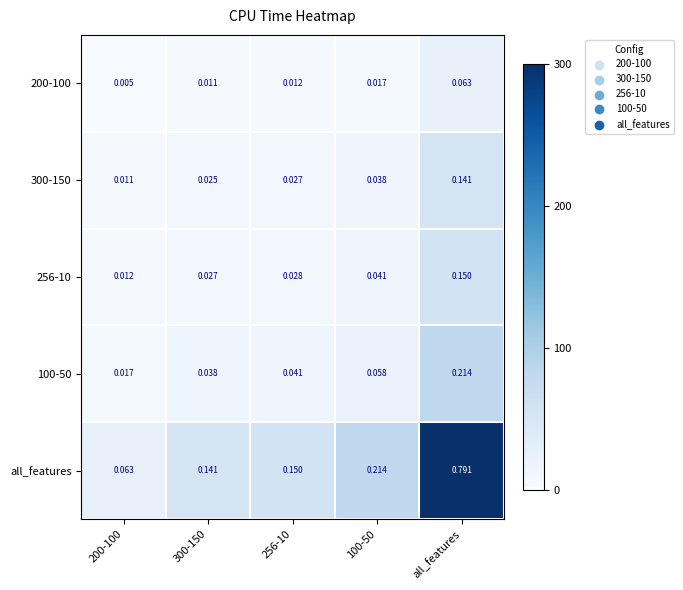

Which series has the largest range (max minus min)?

all_features